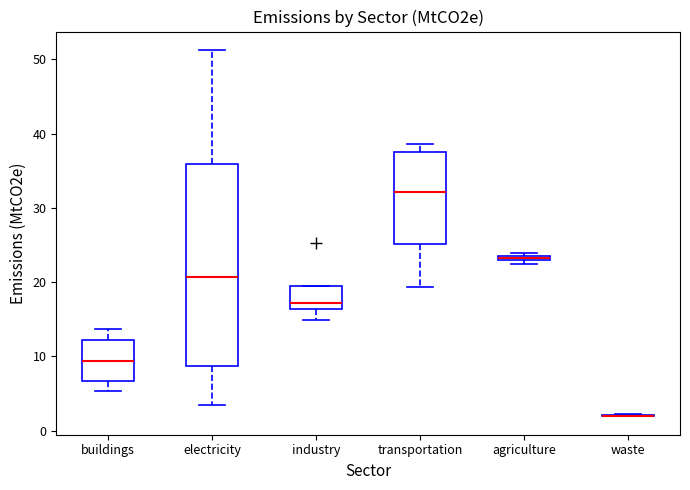

Which box is the tallest, from its lower edge to its upper edge?

electricity